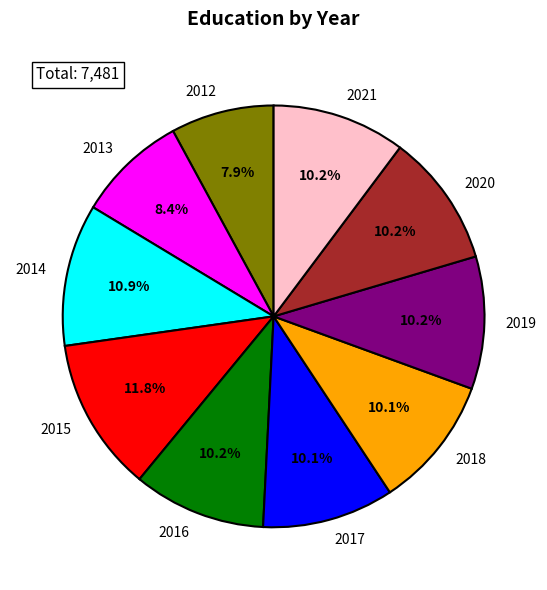

How many segments does this pie chart have?

10